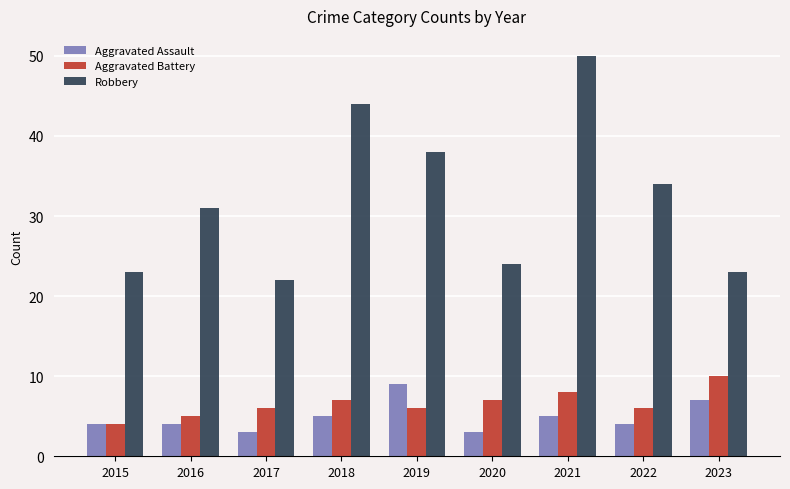

What are all the series names shown in the legend?

Aggravated Assault, Aggravated Battery, Robbery